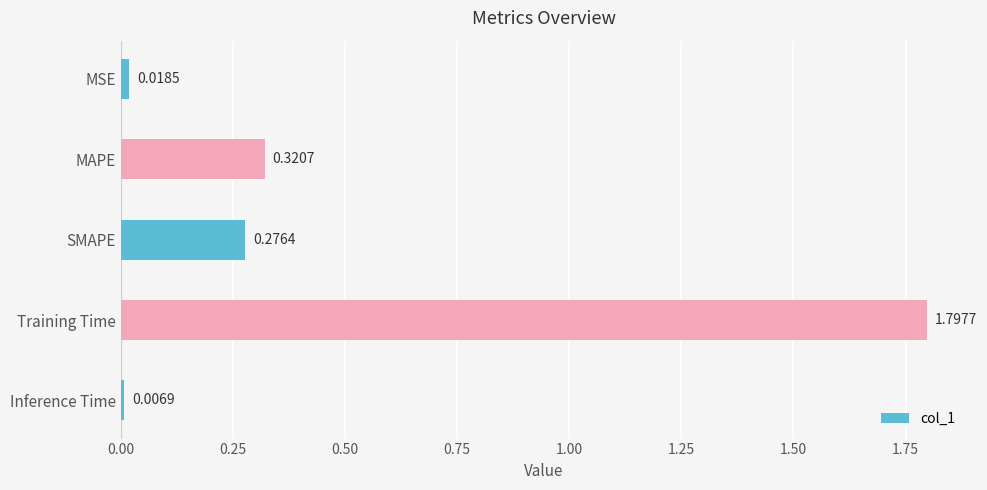

What is the label of the 4th bar from the bottom?

MAPE